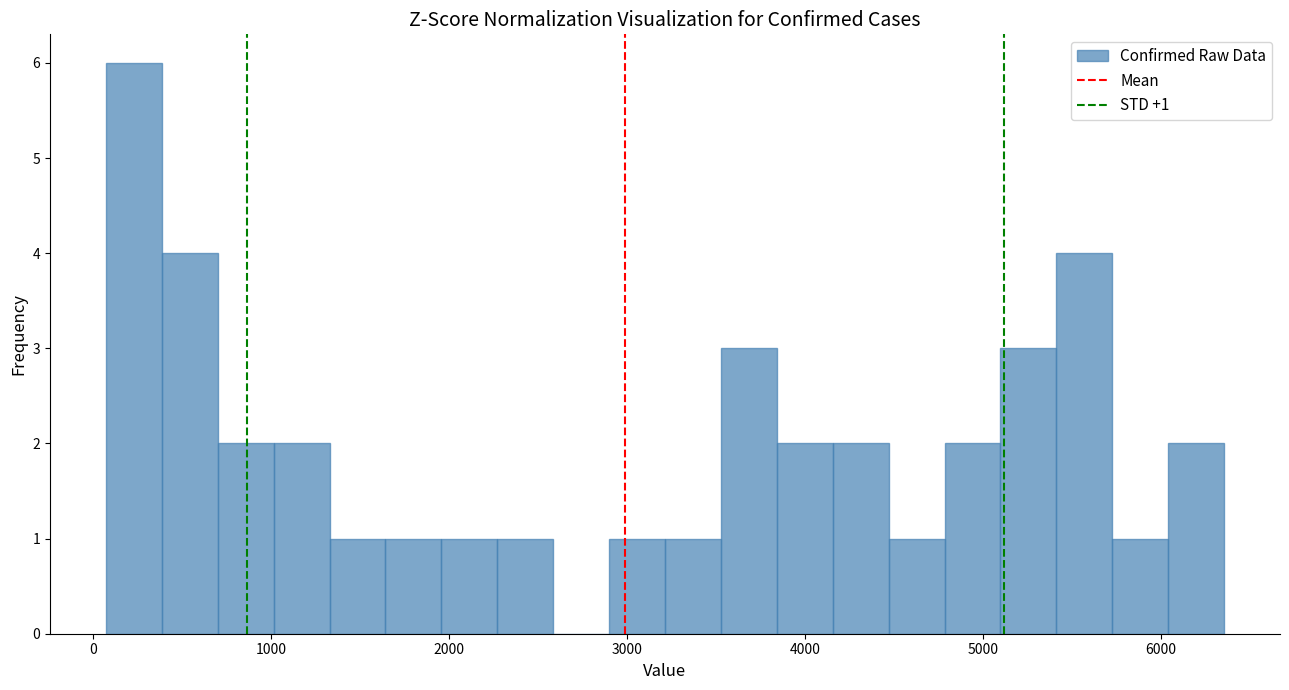

Around what value on the x-axis is the tallest bar? Give the approximate position of its centre, as read against the axis.

200